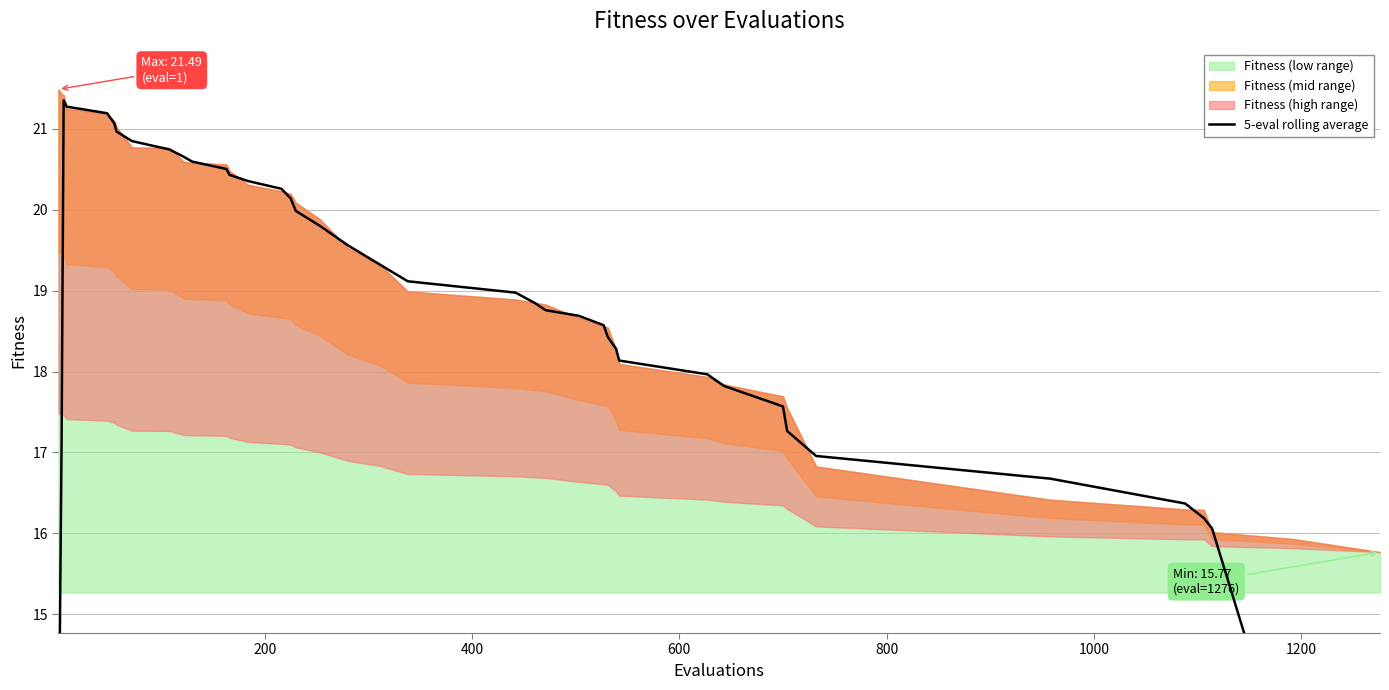

What is the difference between the second highest and second lowest values?

8.5